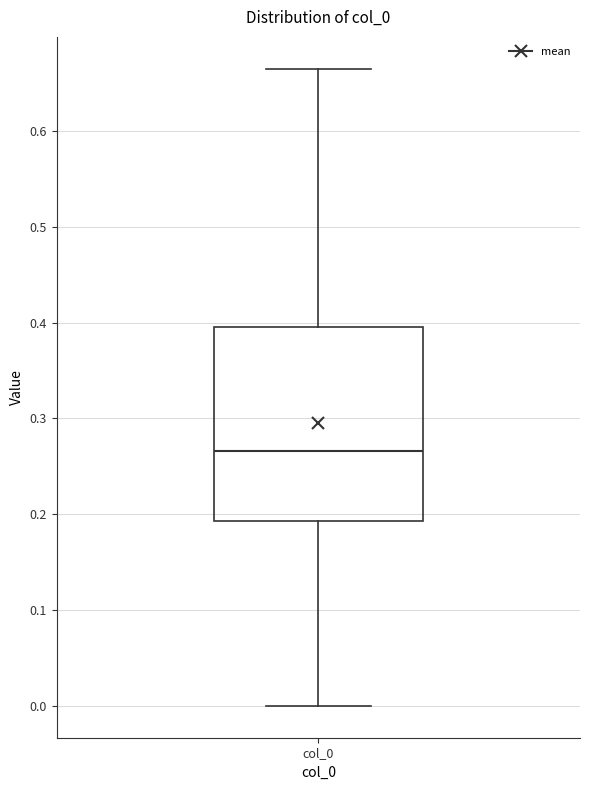

Transcribe this box plot: give where the median line is, the range the box spans, and where the two whiskers end, as read against the y-axis. The values are not printed on the chart, so give them approximately, as read against the axis.

median 0.27, box 0.19 to 0.40, whiskers 0.00 to 0.67